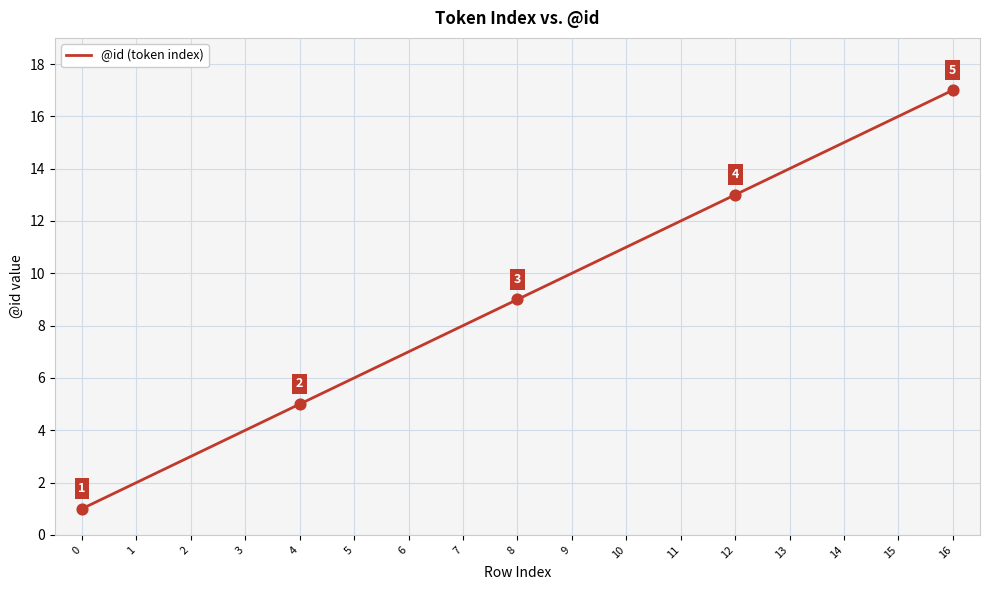

What is the change in value from 1 to 3?

+2